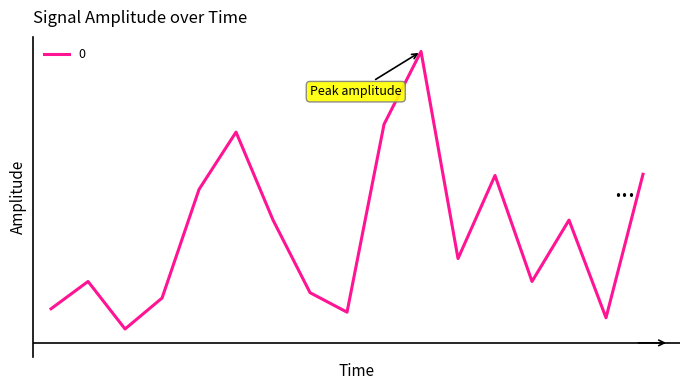

Does the chart display data point markers on the line(s)?

No